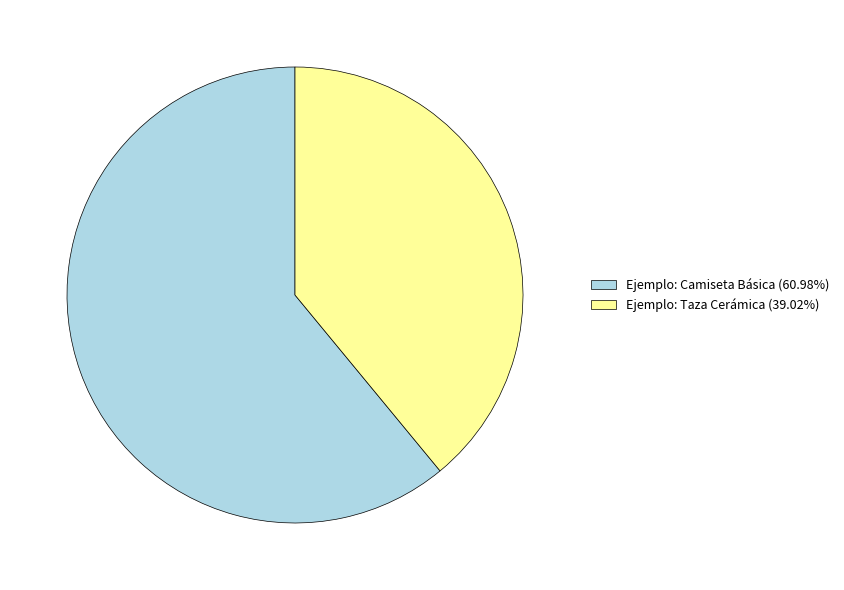

Is it true that Ejemplo: Taza Cerámica is 39% of the pie?

True